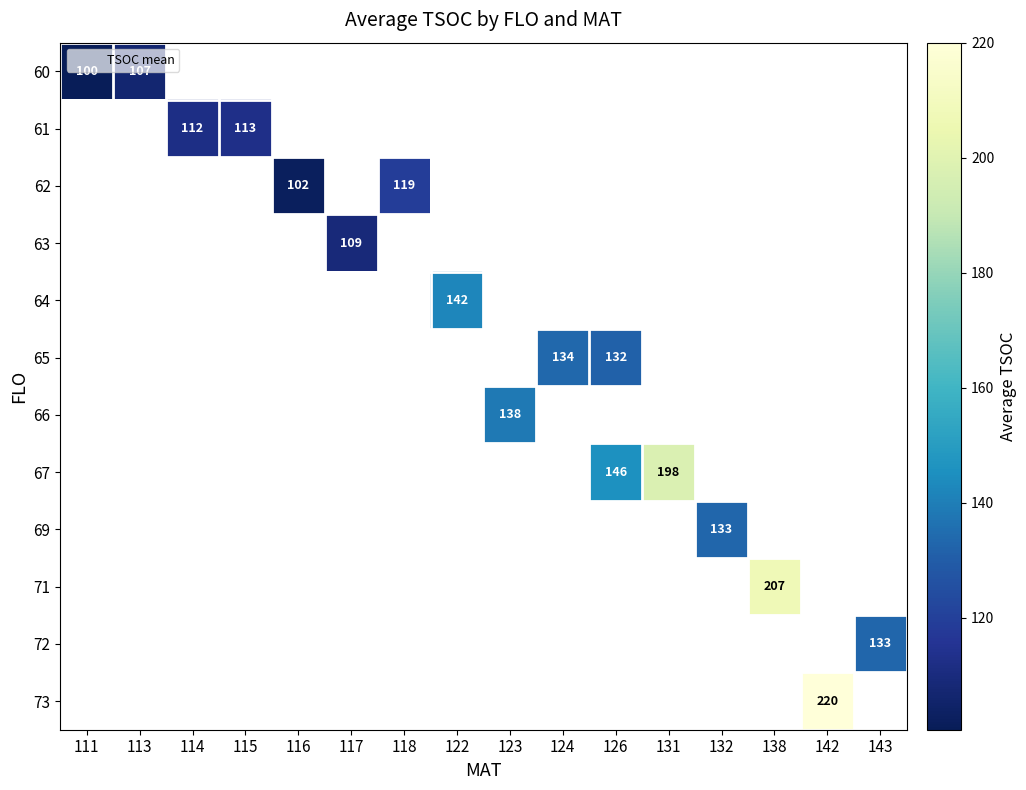

Which has a higher value, 131 or 142?

142